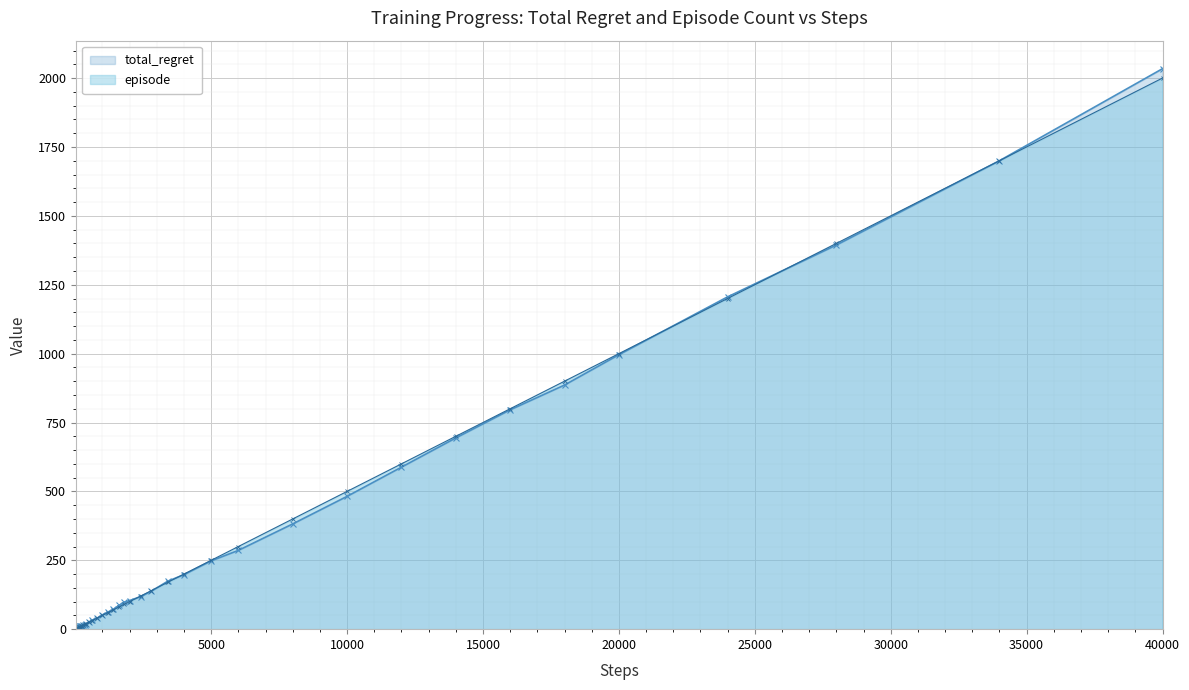

Which series has the largest total across all categories?

episode